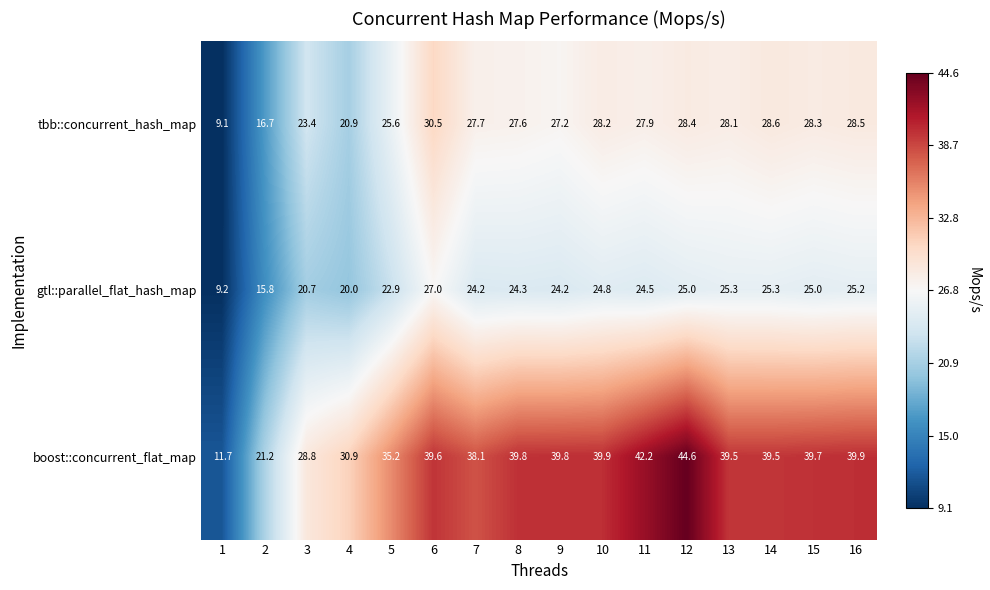

Rank the series by their maximum value, from lowest to highest.

gtl::parallel_flat_hash_map, tbb::concurrent_hash_map, boost::concurrent_flat_map